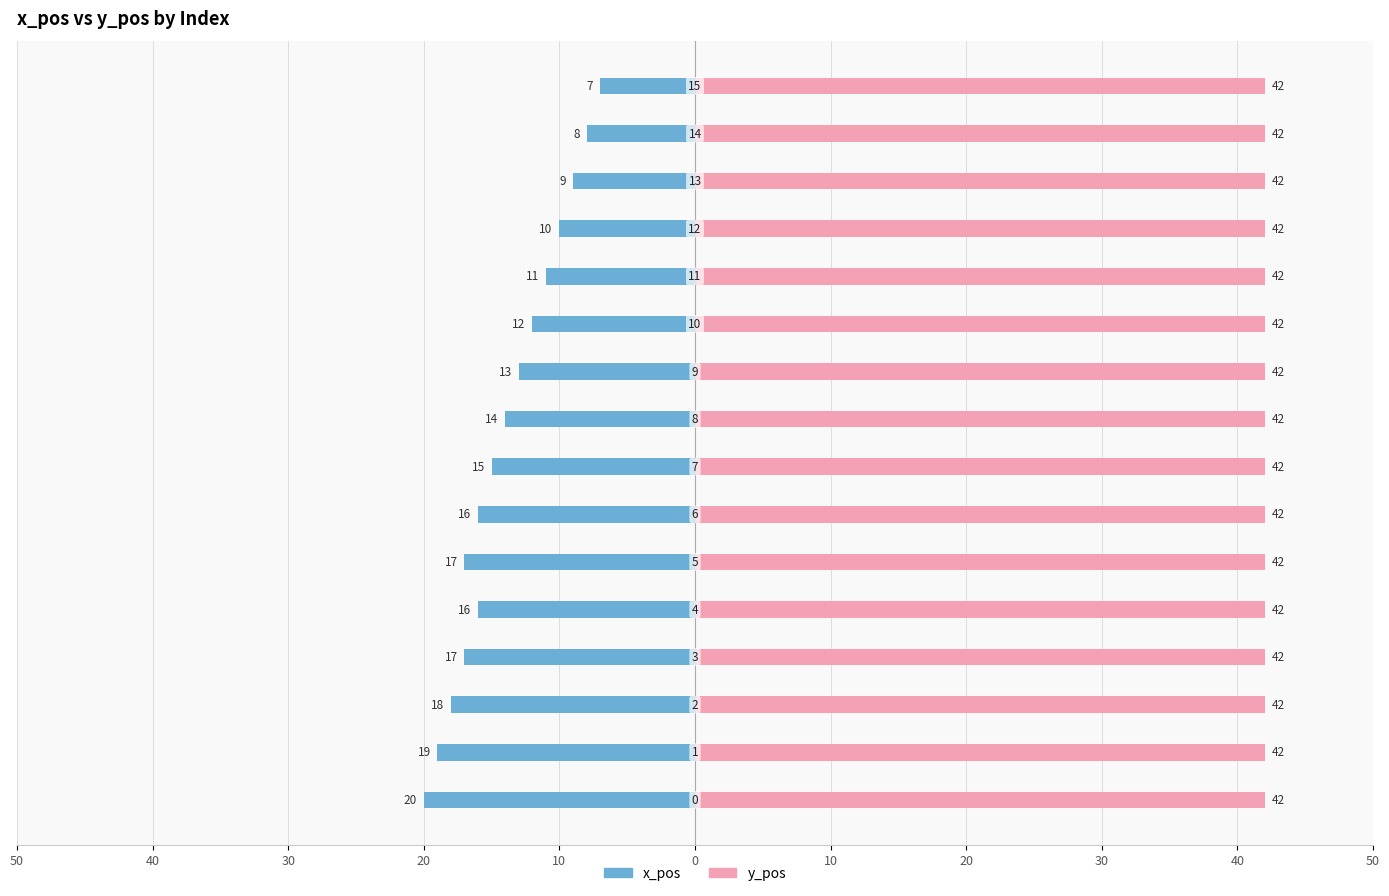

Which series has the largest range (max minus min)?

x_pos